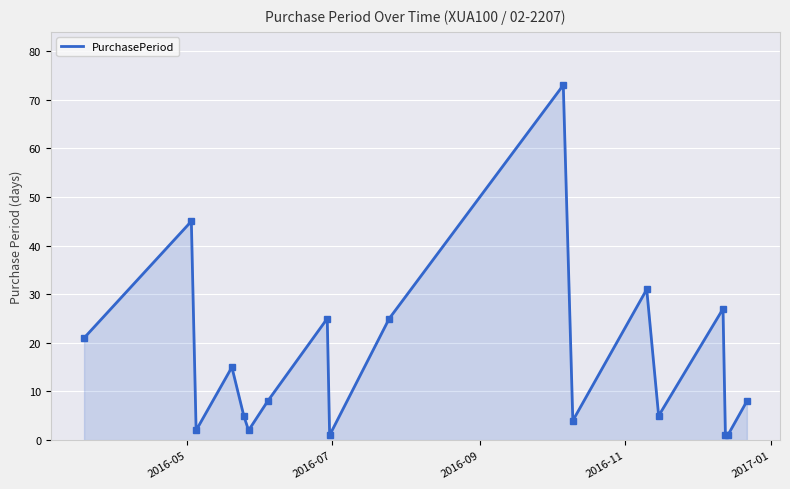

What is the greatest value displayed?

73